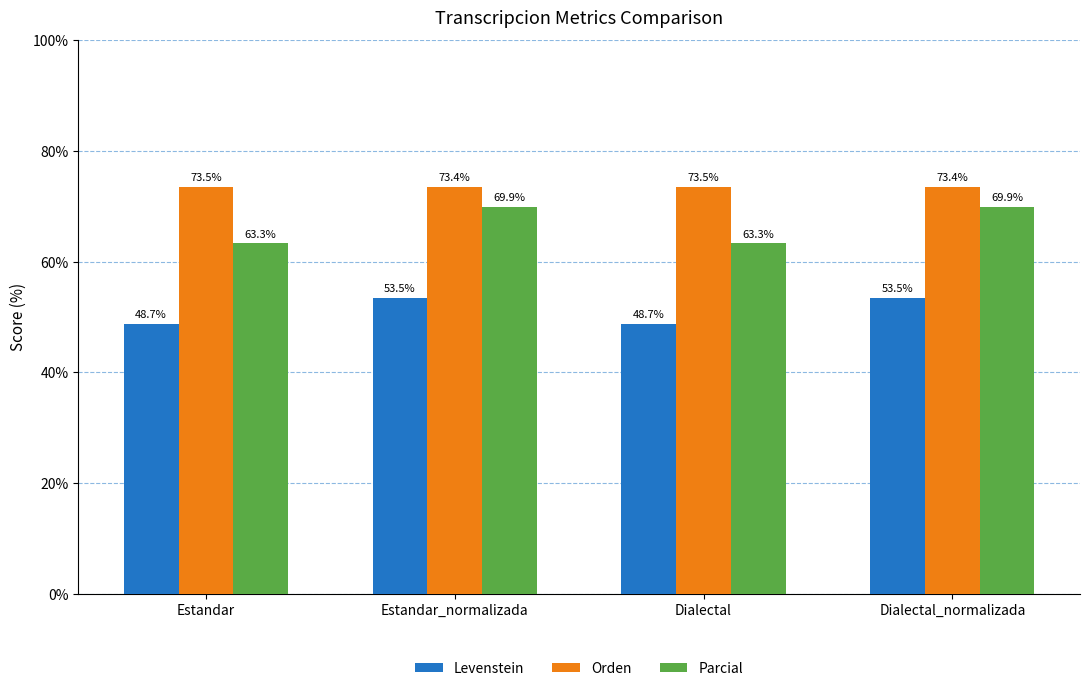

What are all the series names shown in the legend?

Levenstein, Orden, Parcial